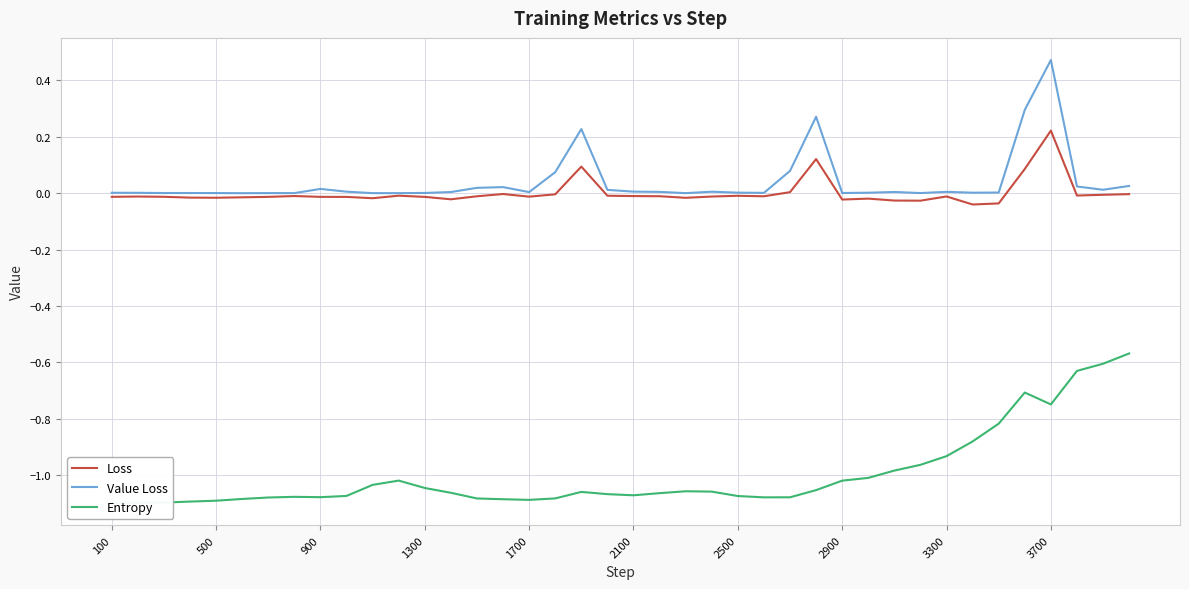

At which label does Value Loss reach its peak?

3700